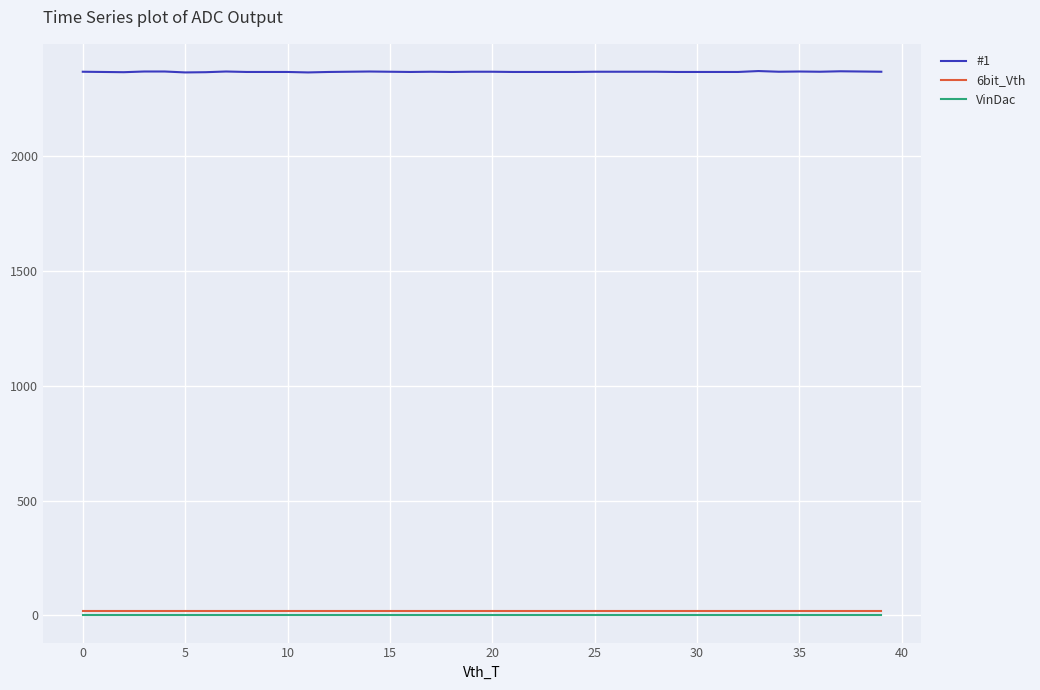

True or false: #1 and 6bit_Vth cross at least once.

False